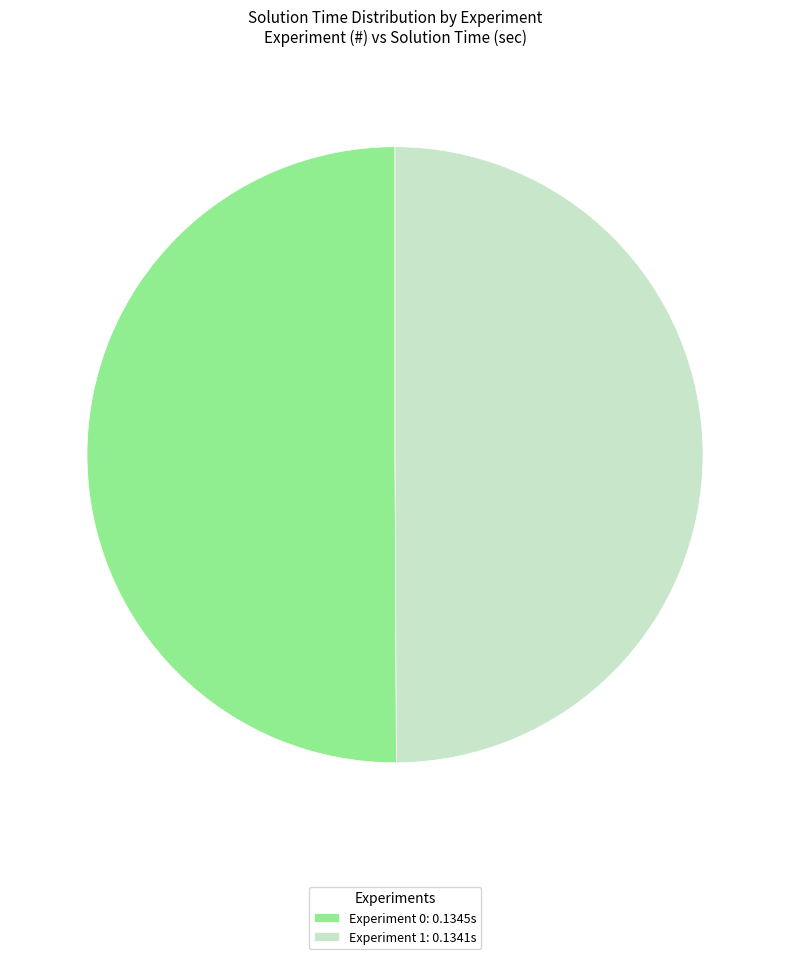

Is the sum of Experiment 1: 0.1341s and Experiment 0: 0.1345s greater than half?

Yes